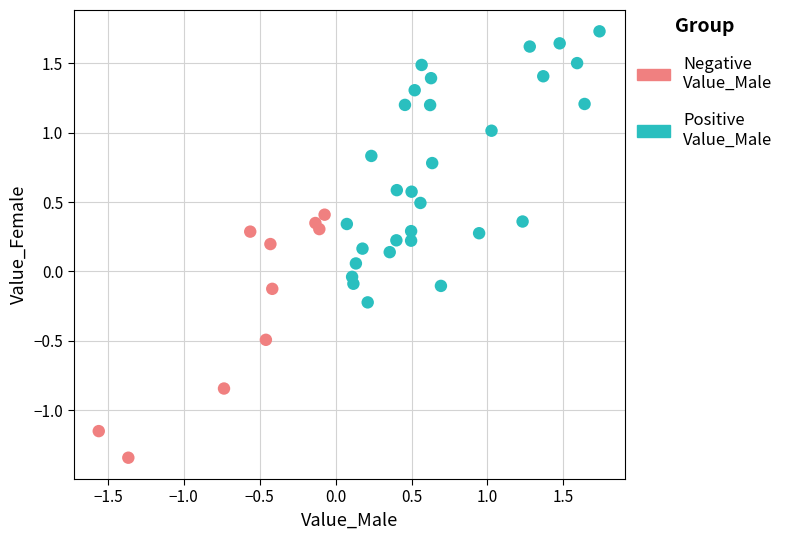

Which series contains the lowest Y value?

Negative Value_Male